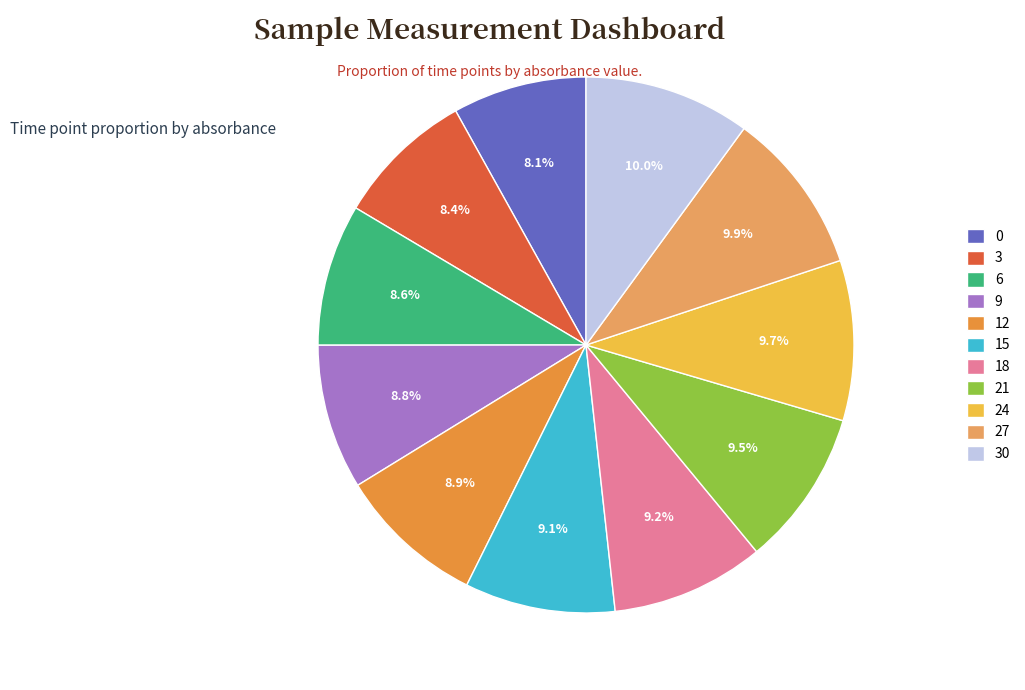

The 12 slice represents 9% of the pie. True or false?

True